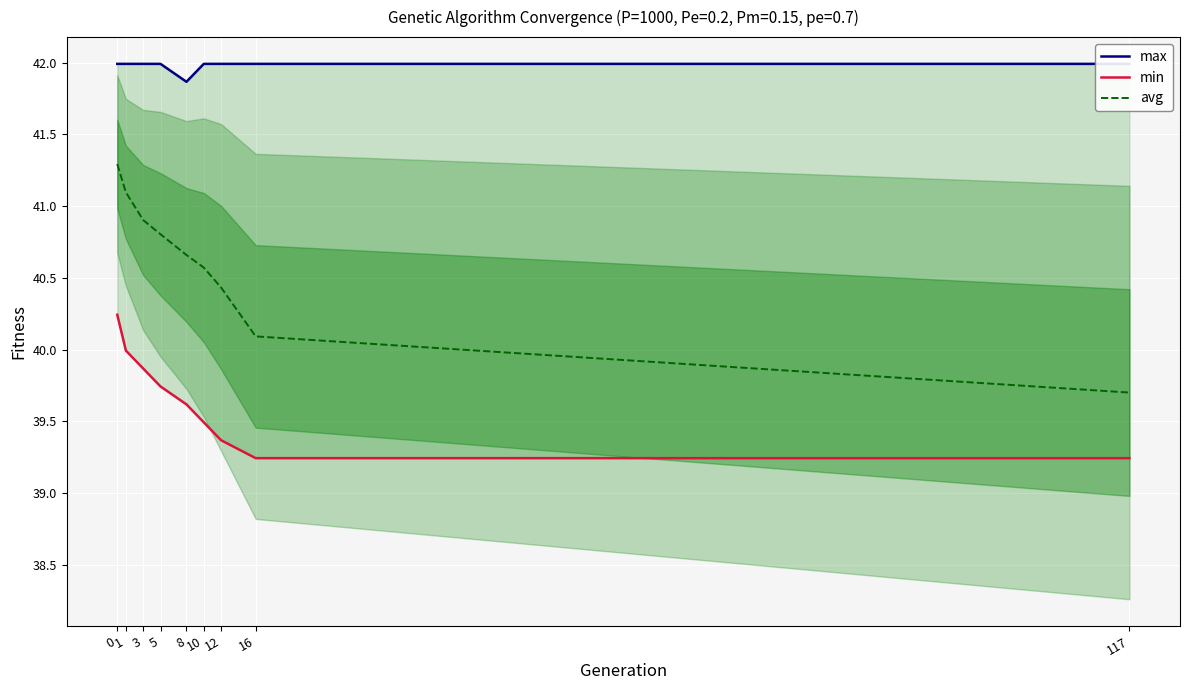

The avg series shows 40.8 at 5. True or false?

True